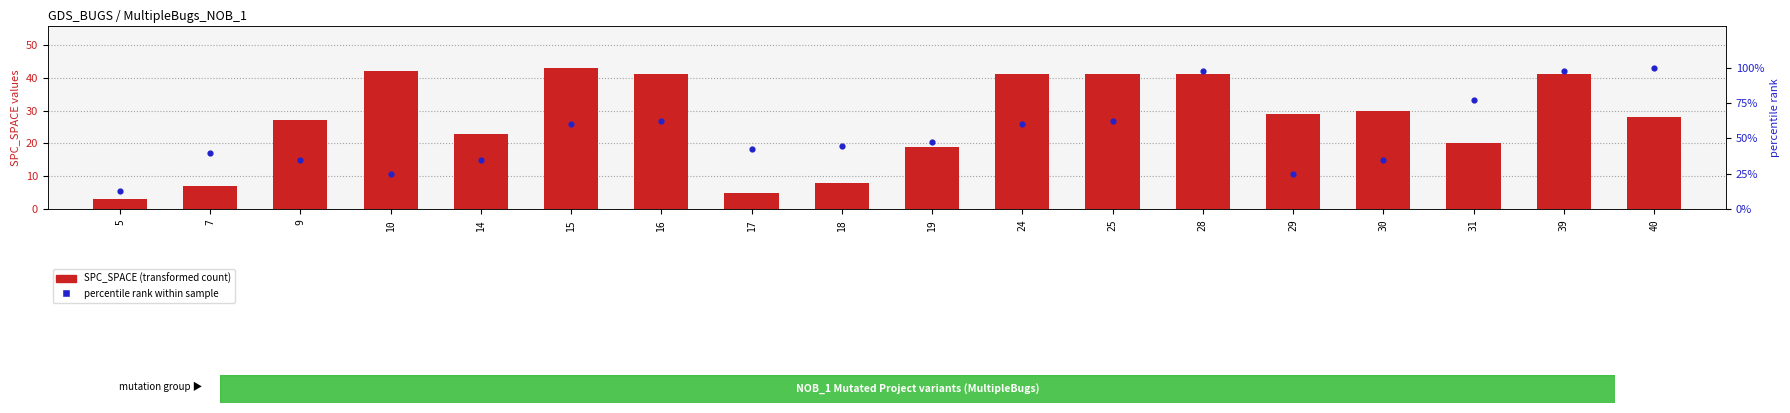

Which series contains the highest Y value?

percentile rank within sample